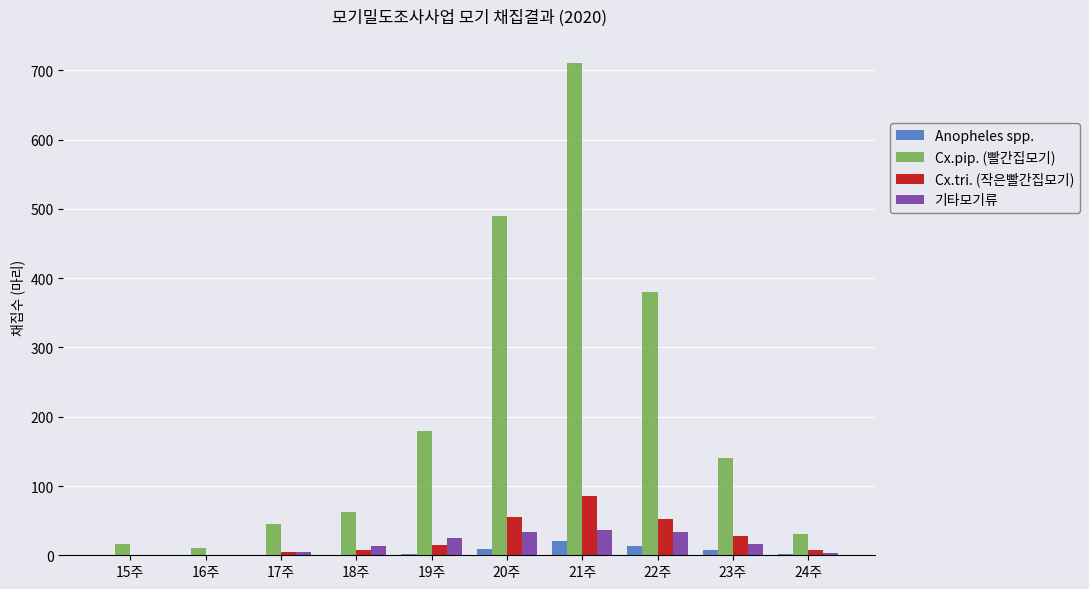

What are all the series names shown in the legend?

Anopheles spp., Cx.pip. (빨간집모기), Cx.tri. (작은빨간집모기), 기타모기류